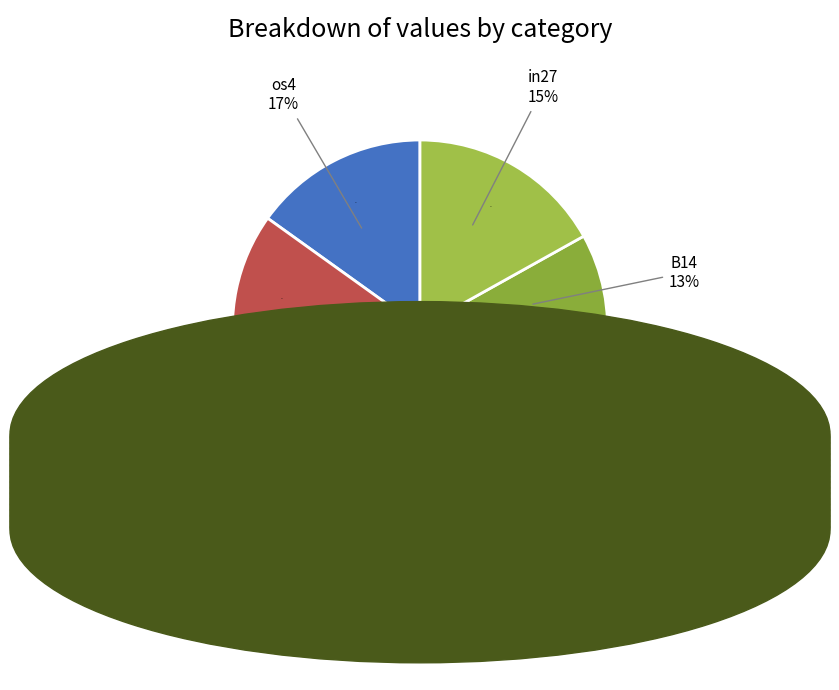

Is there a majority slice in this chart?

No